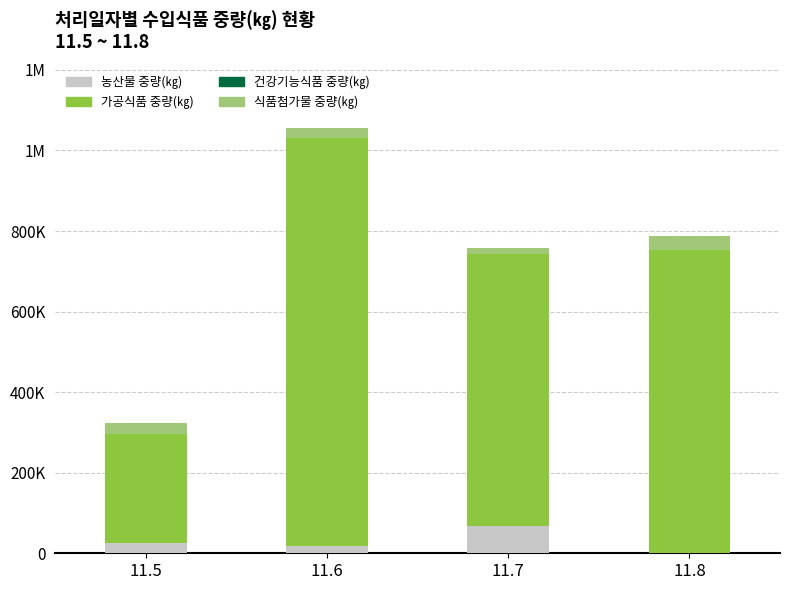

Which series has the largest total across all categories?

가공식품 중량(㎏)